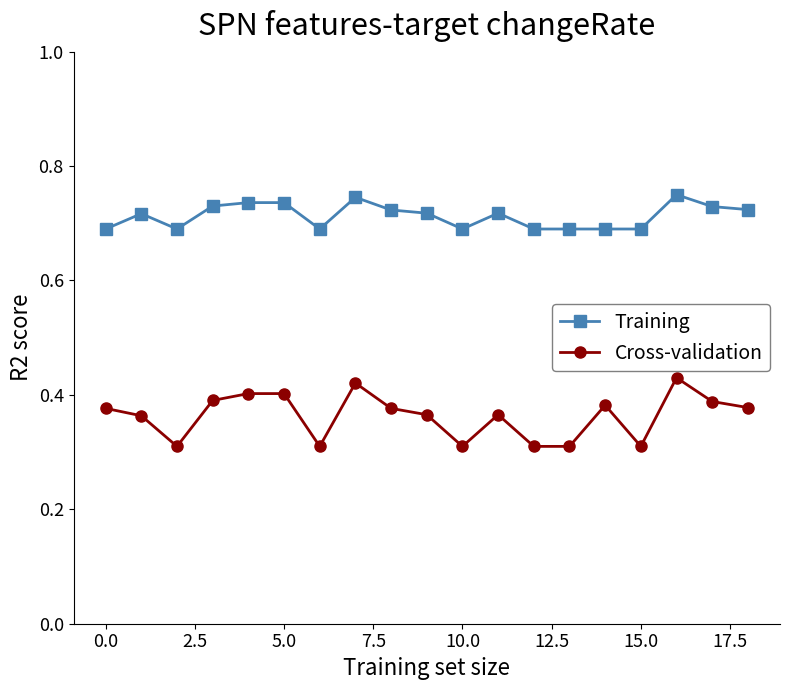

How many lines are shown in the chart?

2